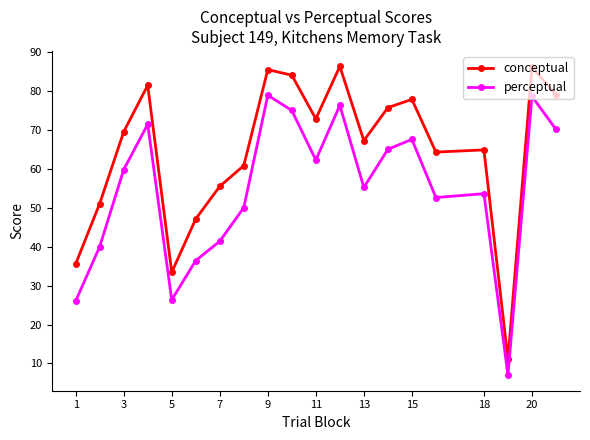

What is the value of the conceptual point at the 15th from the left?

77.8